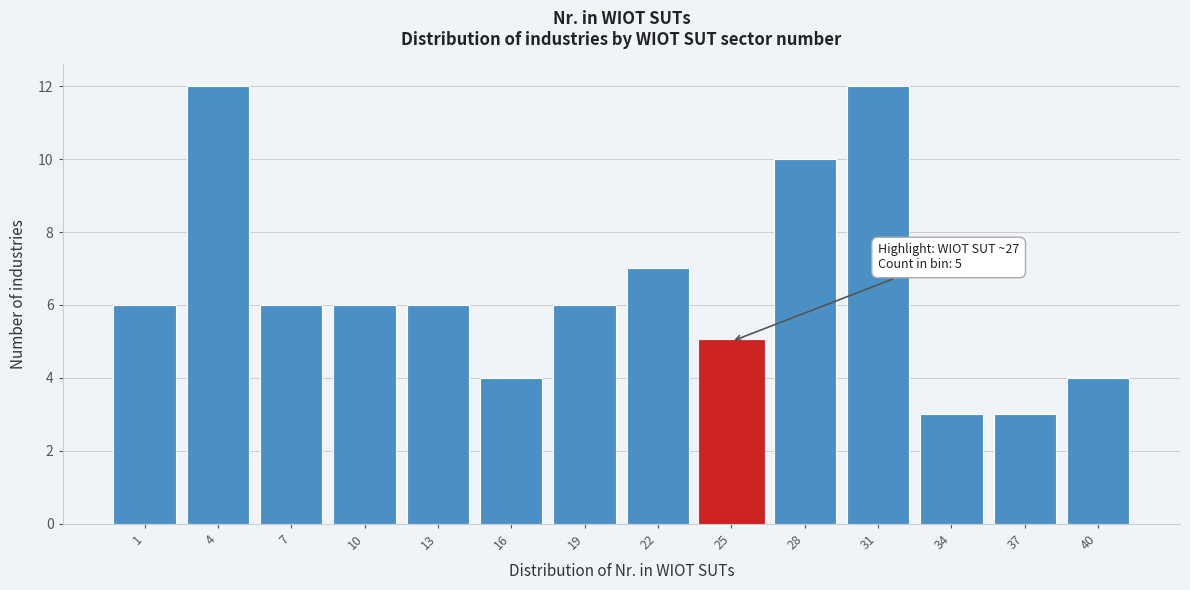

Reading left to right, transcribe all the data shown in this chart.

6	12	6	6	6	4	6	7	5	10	12	3	3	4